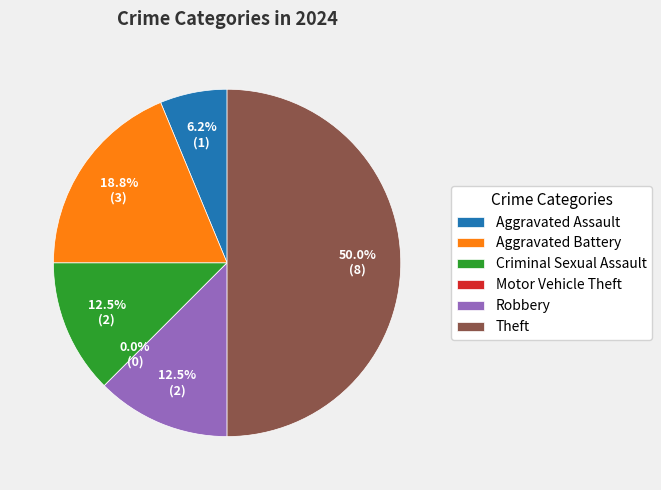

True or false: Criminal Sexual Assault accounts for 12% of the total.

True